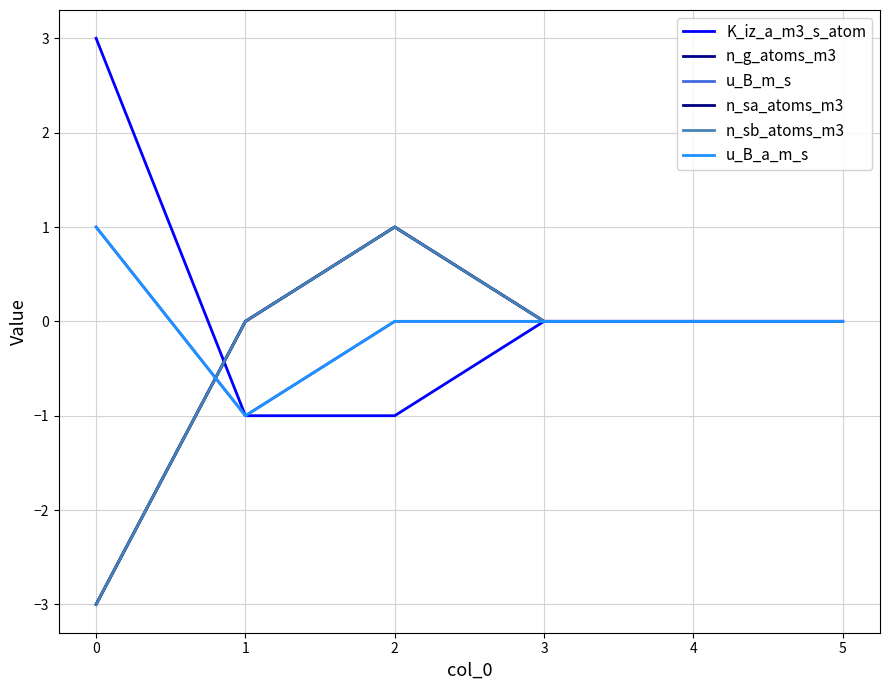

What is the minimum value shown in the chart?

-3